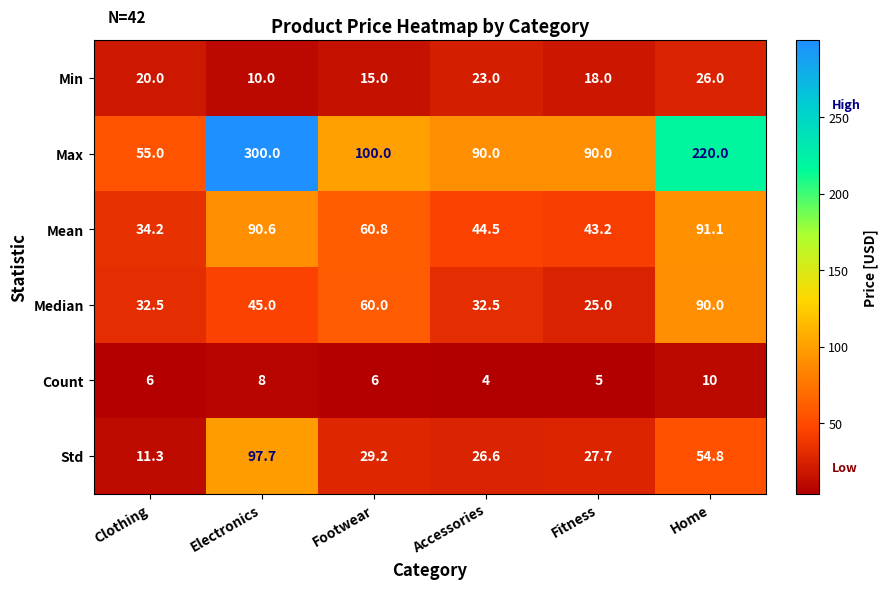

At which label is Median closest to 57?

Footwear